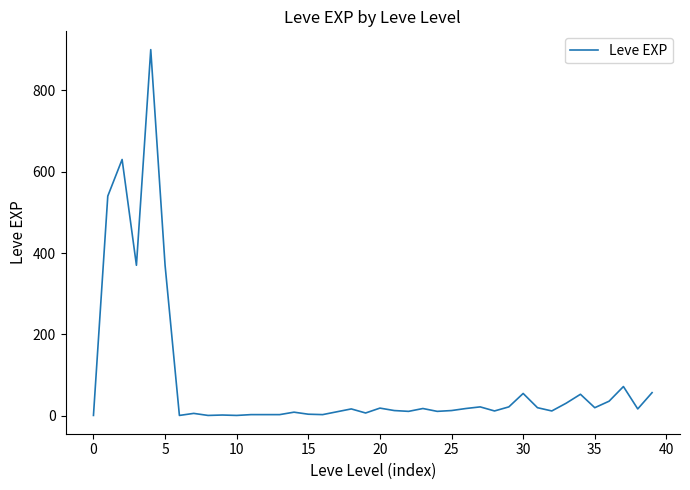

What is the greatest value displayed?

900